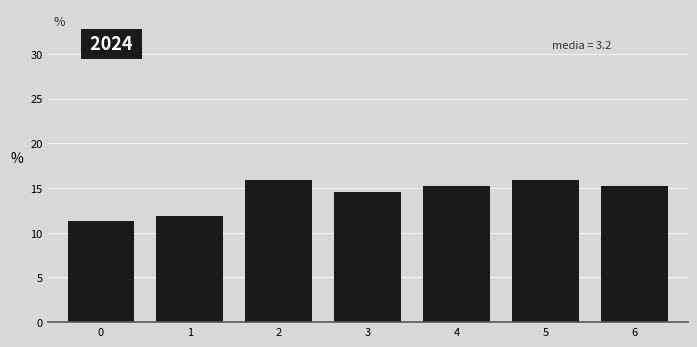

Reading right to left, transcribe all the data shown in this chart.

6=15.2	5=15.9	4=15.2	3=14.6	2=15.9	1=11.9	0=11.3